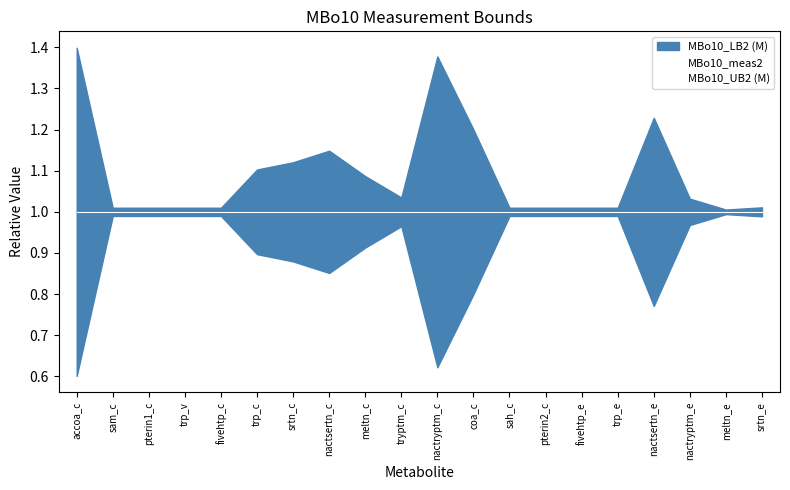

At how many categories does at least one series exceed 0?

20